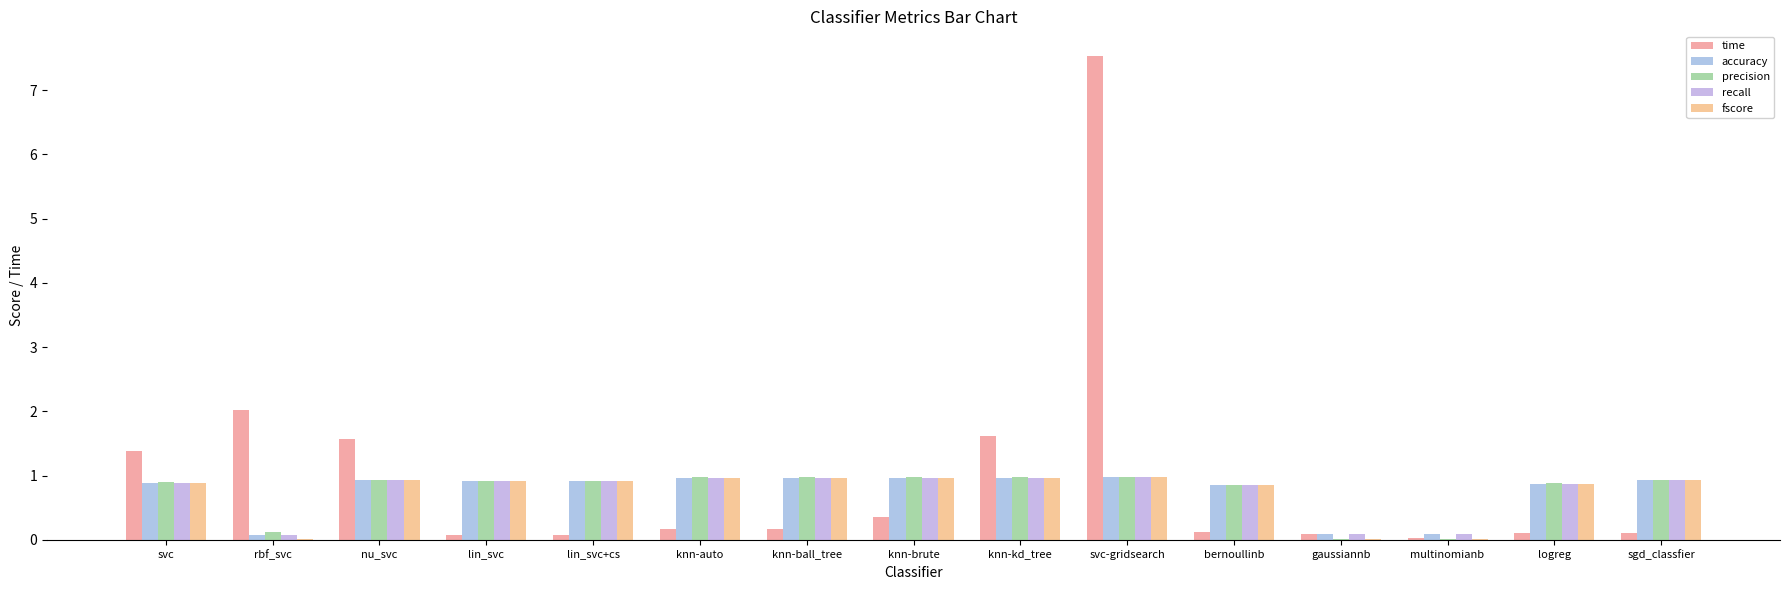

Where is fscore nearest to the value 0?

gaussiannb